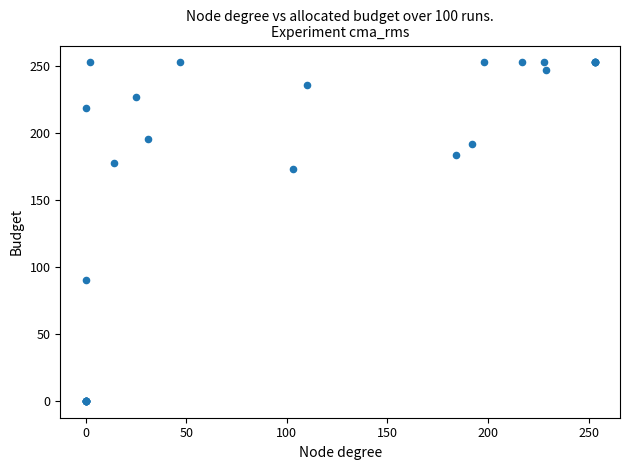

What Y value in the scatter plot is closest to 126?

90